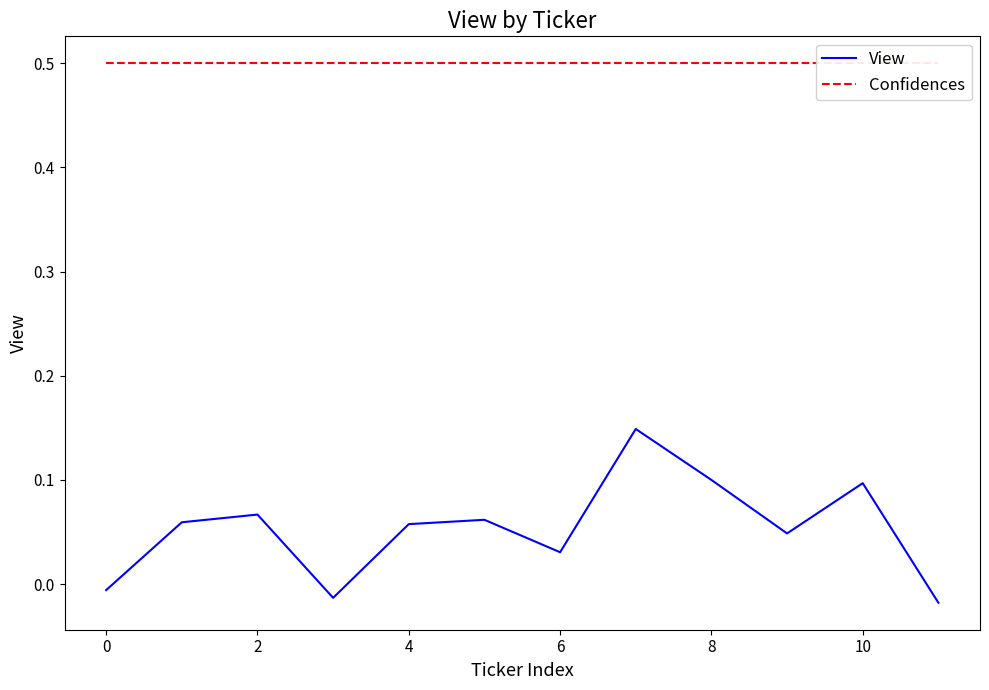

What value does the Confidences series have at 9?

0.5